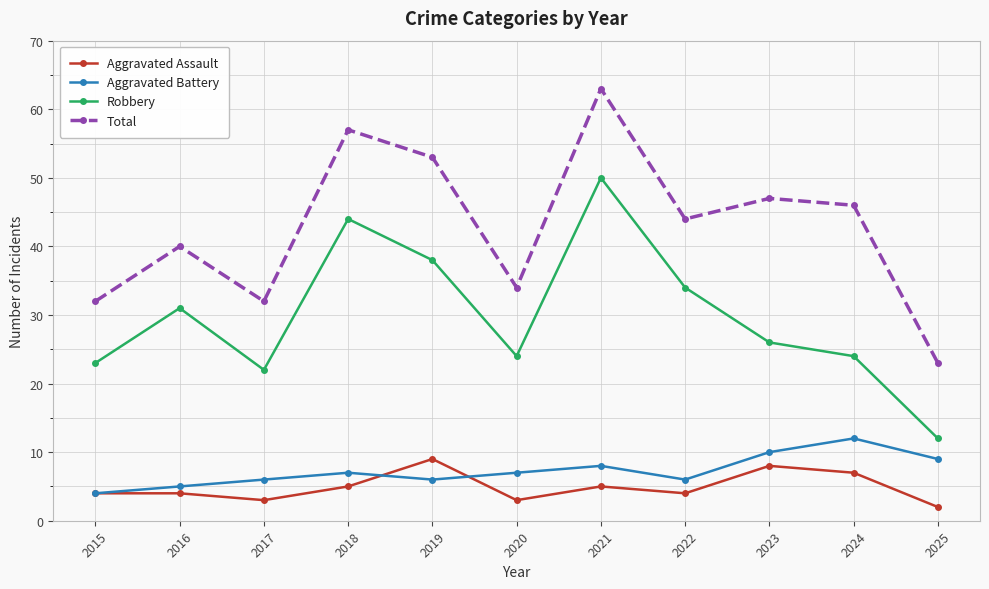

At which category does Robbery reach its first local peak?

2016